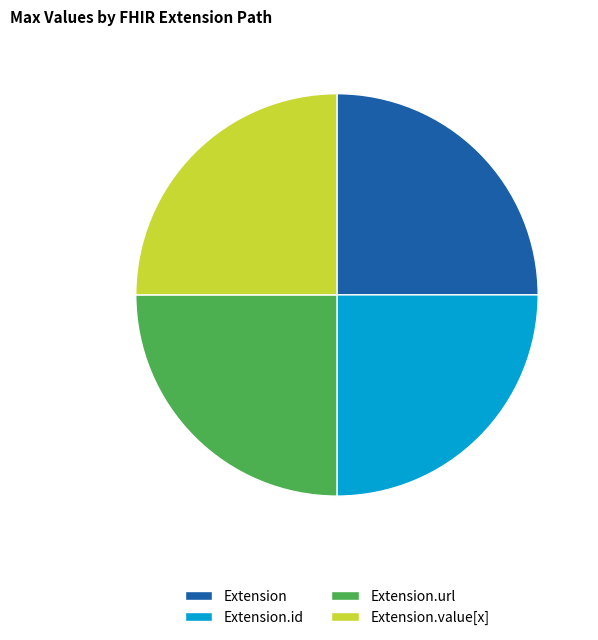

Approximately how many times larger is the value at Extension.id compared to Extension?

1.0